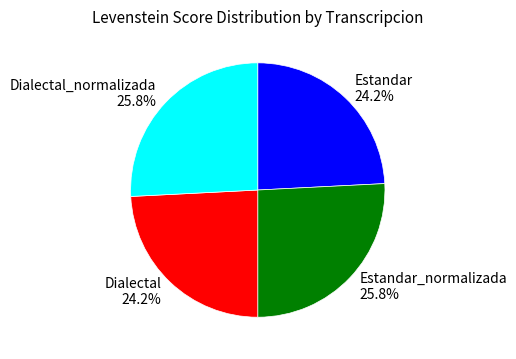

Is Estandar_normalizada the majority of the pie?

No